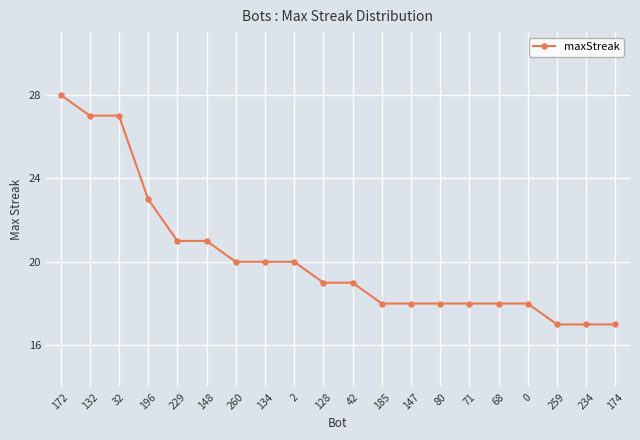

Is it true that the value at 260 is 5?

False